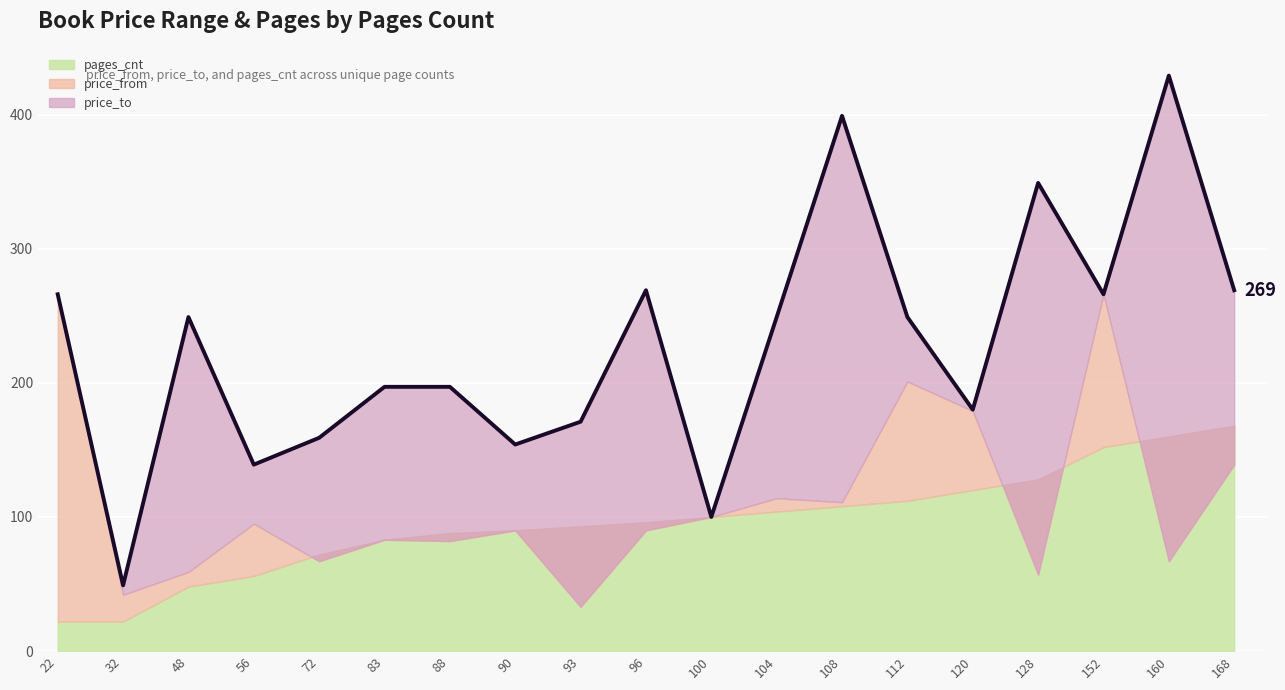

What is the average value?

228